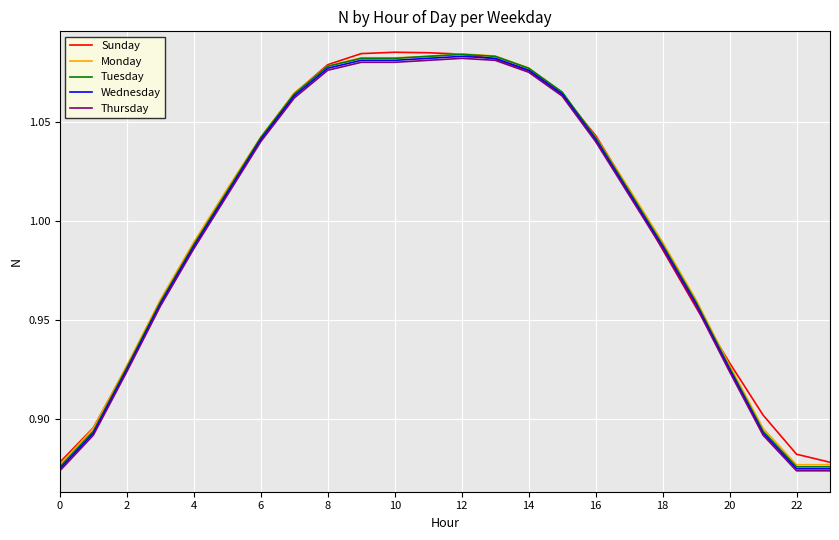

The Tuesday series shows 1.6 at 12. True or false?

False